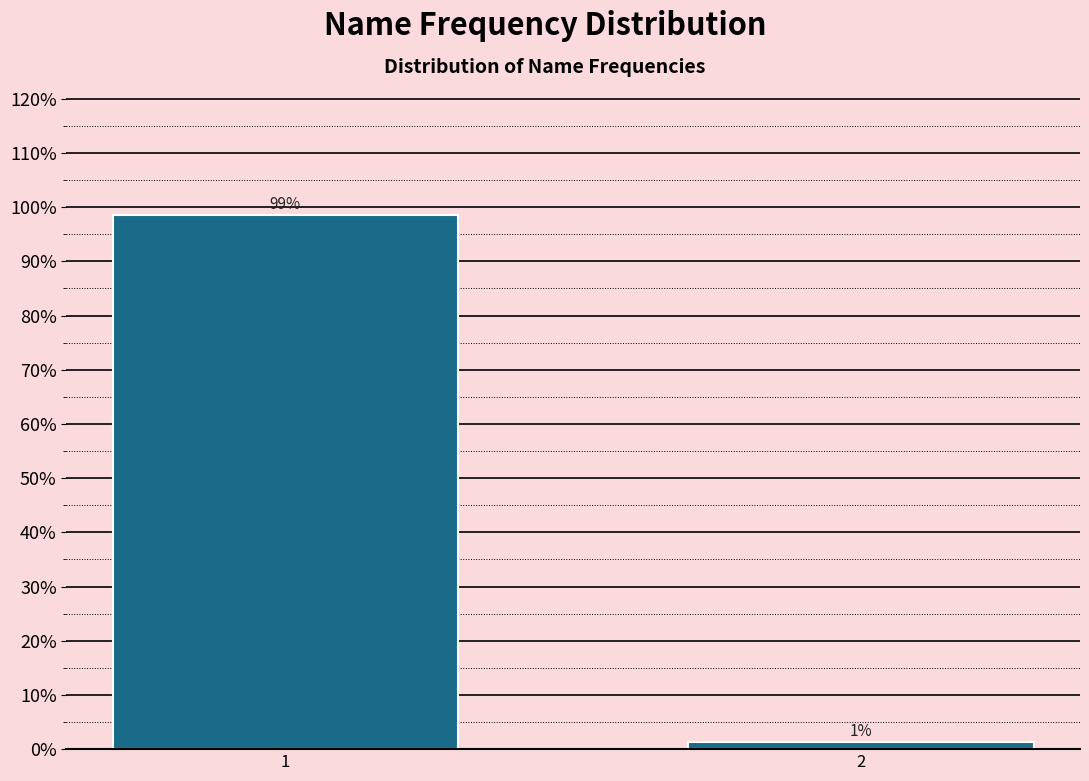

What is the value of the 1st bar from the left?

98.6